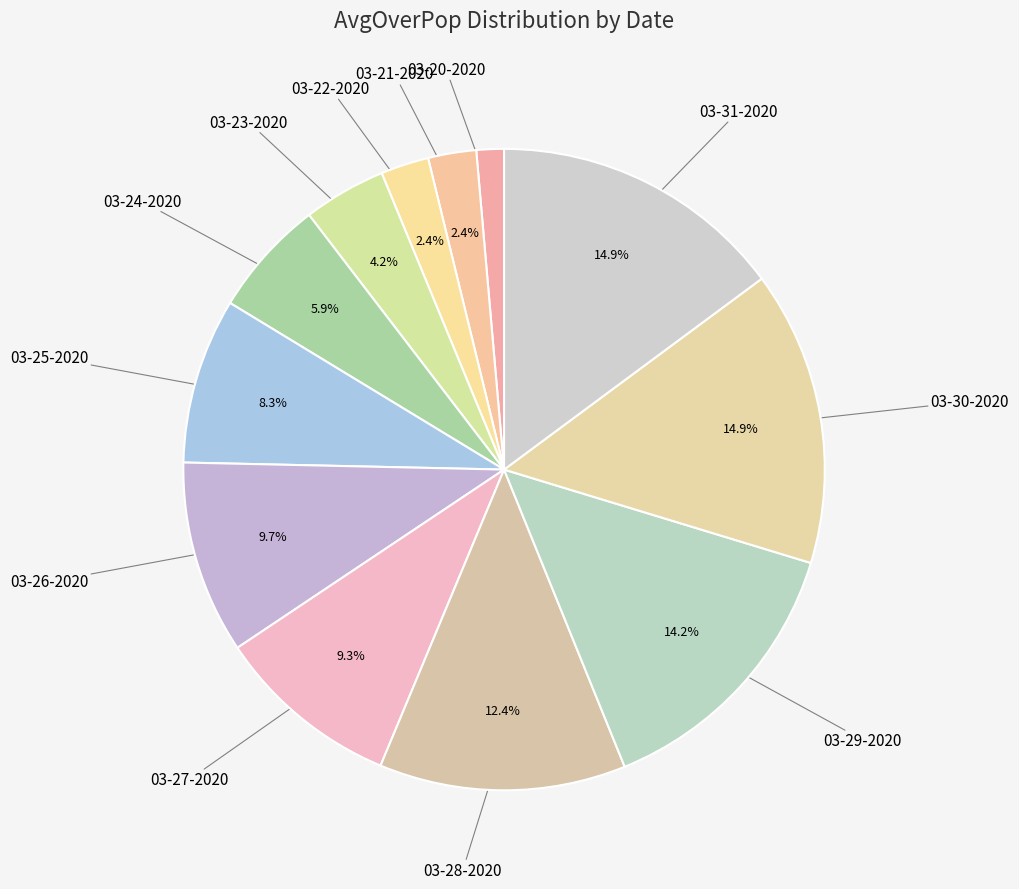

What is the ratio of the value at 03-27-2020 to the value at 03-29-2020?

0.7